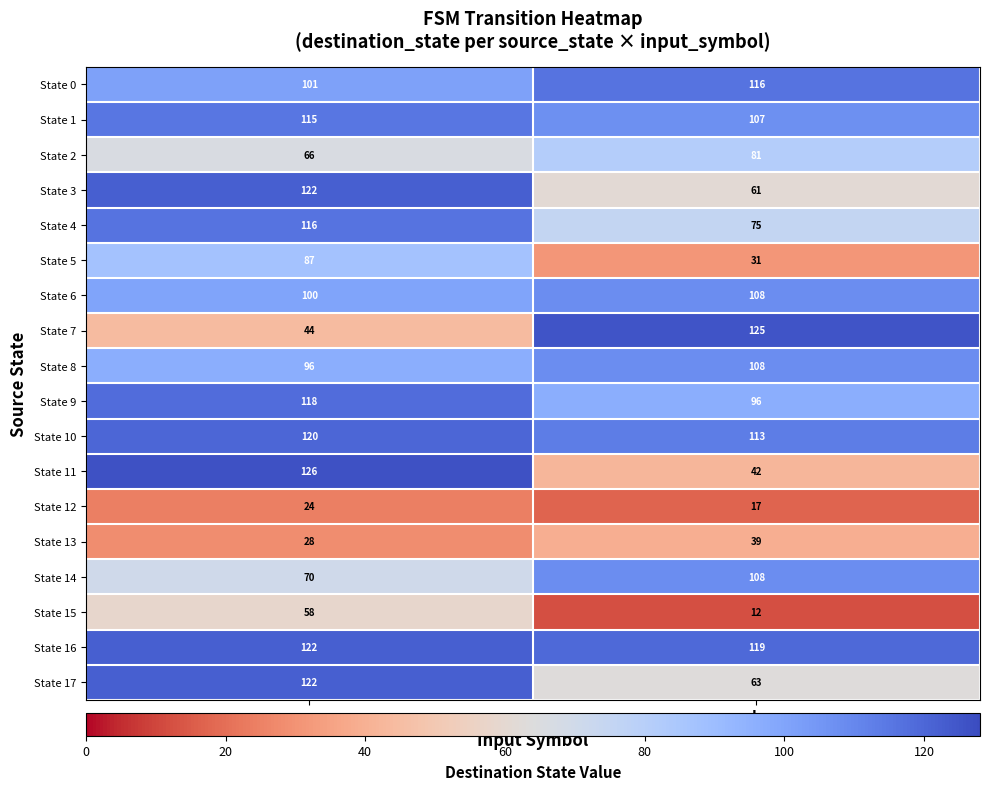

What is the difference between the State 12 values at b and a?

7